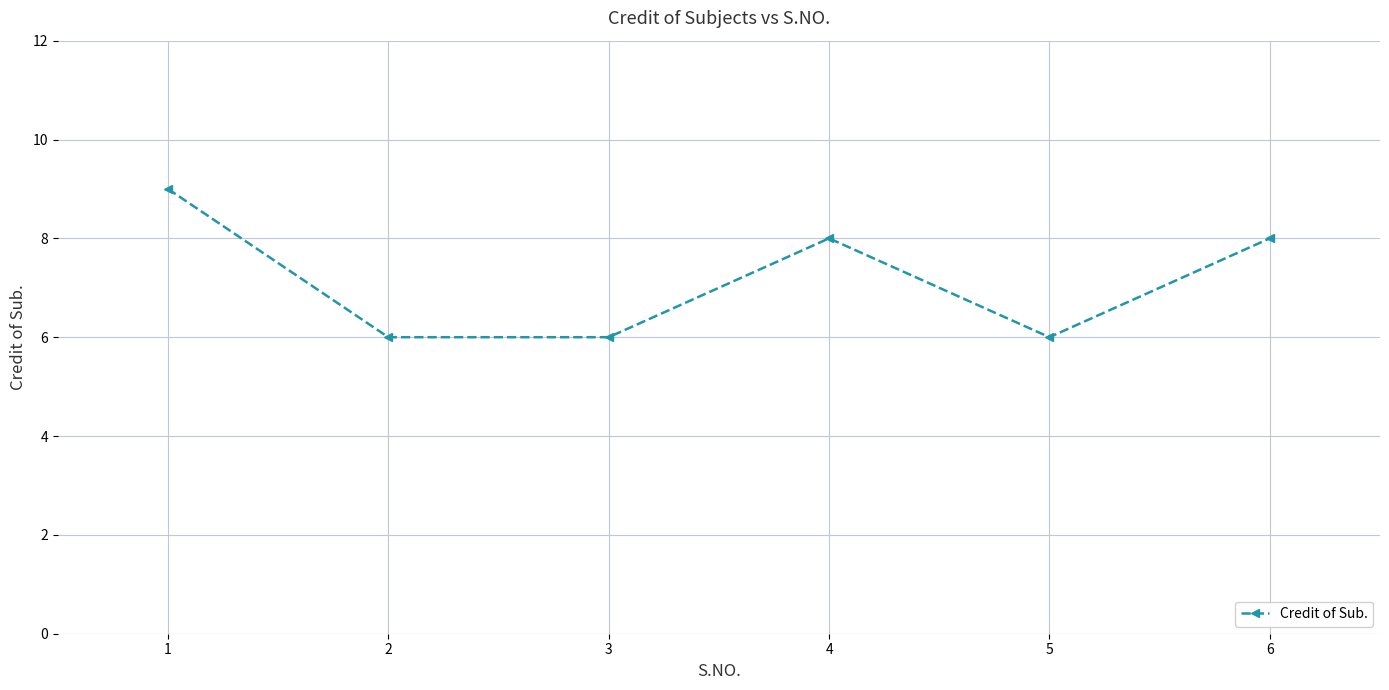

How many lines are shown in the chart?

1